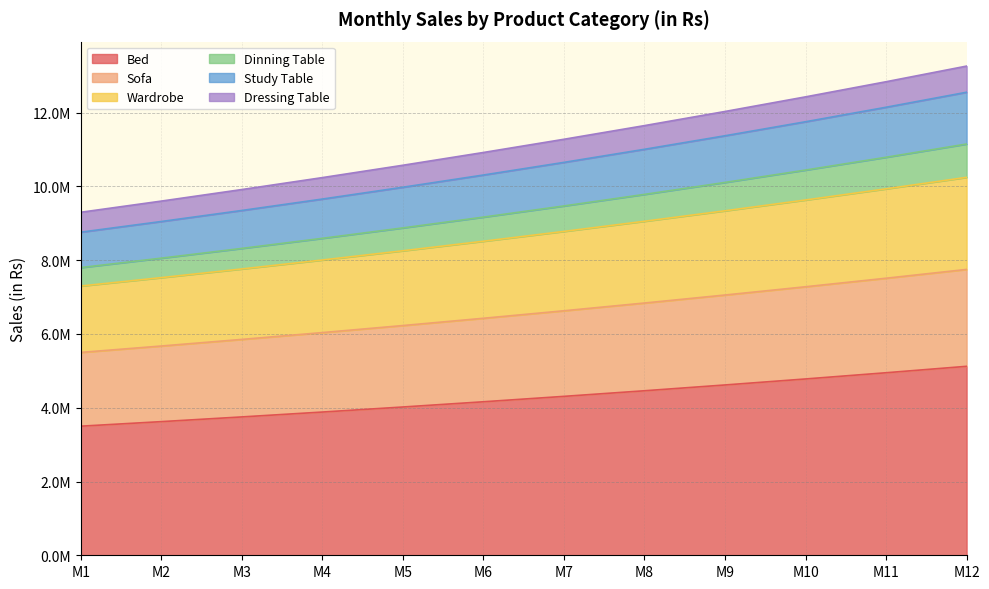

What are all the series names shown in the legend?

Bed, Sofa, Wardrobe, Dinning Table, Study Table, Dressing Table